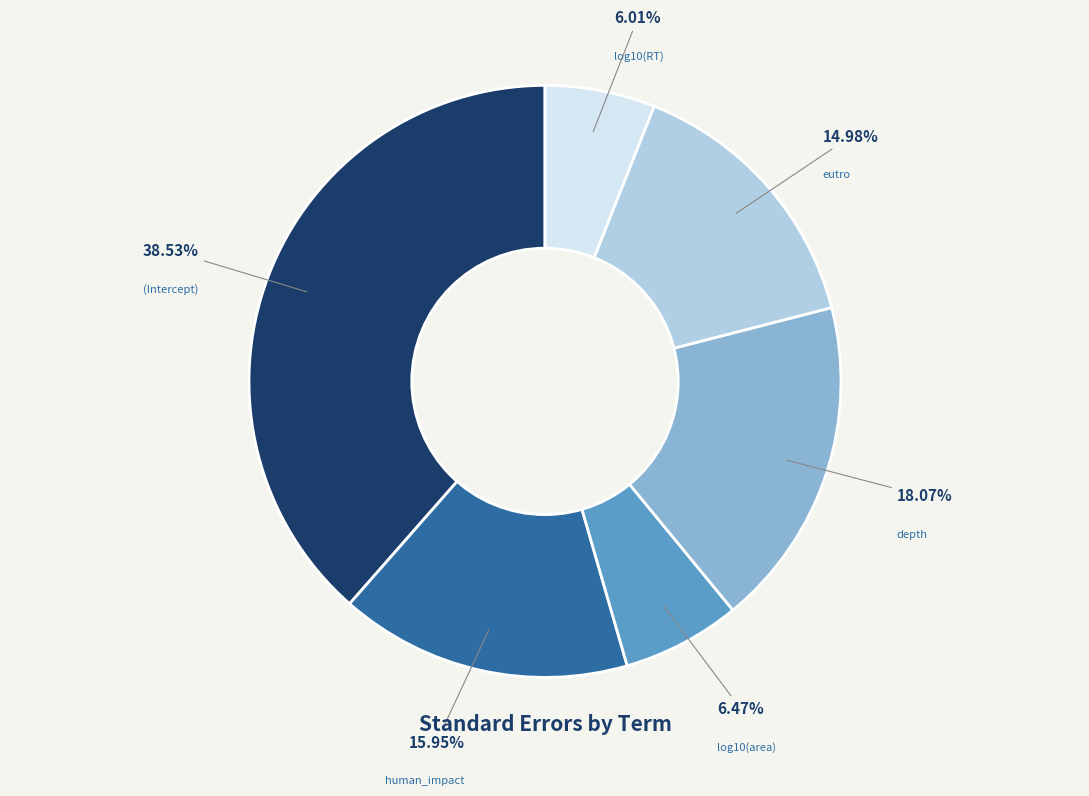

What is the largest slice in the pie chart?

(Intercept)